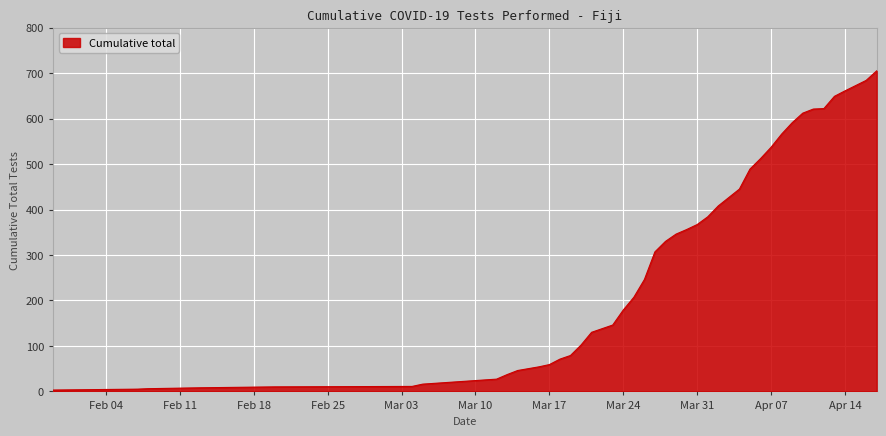

What is the greatest value displayed?

705